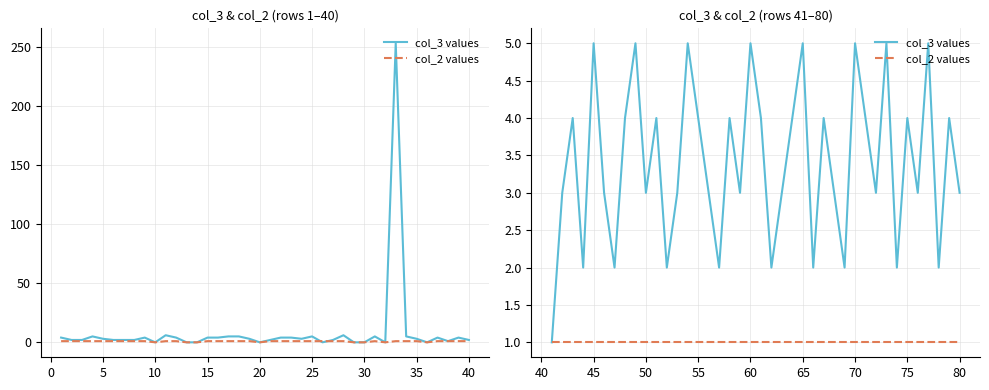

The value of col_2 values at 27 is 1. True or false?

False